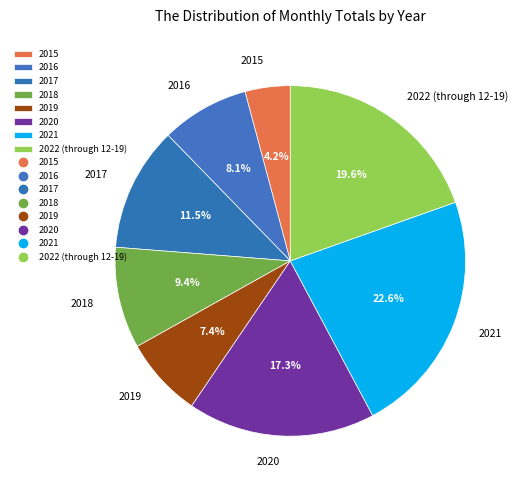

How many segments does this pie chart have?

8